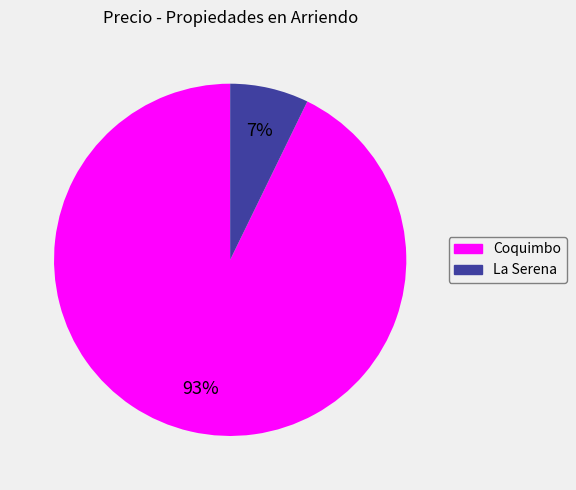

Do La Serena and Coquimbo together represent more than half of the pie?

Yes